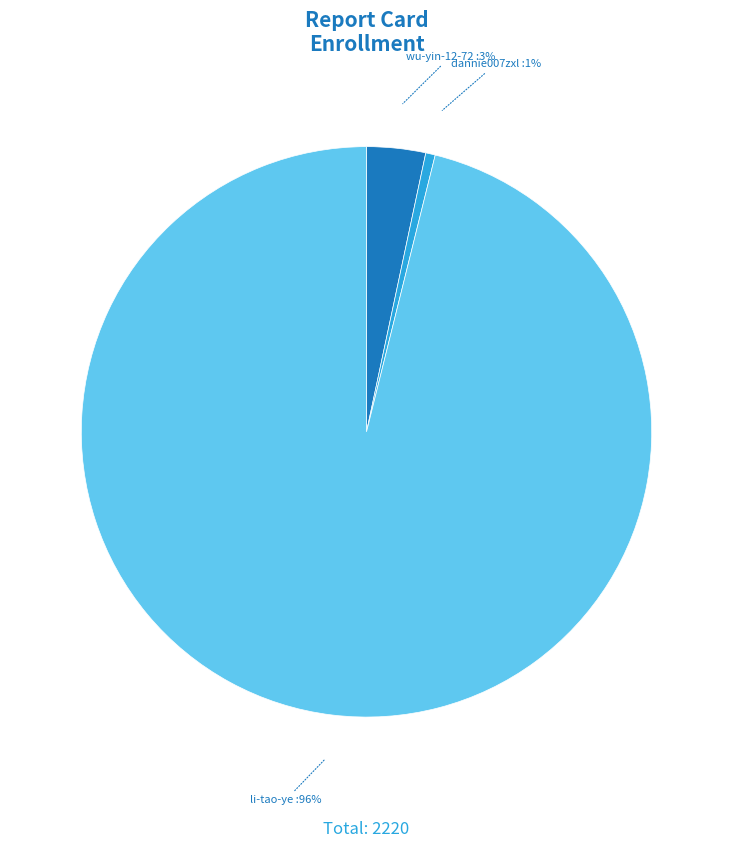

To the nearest percent, what is the average slice percentage?

33%